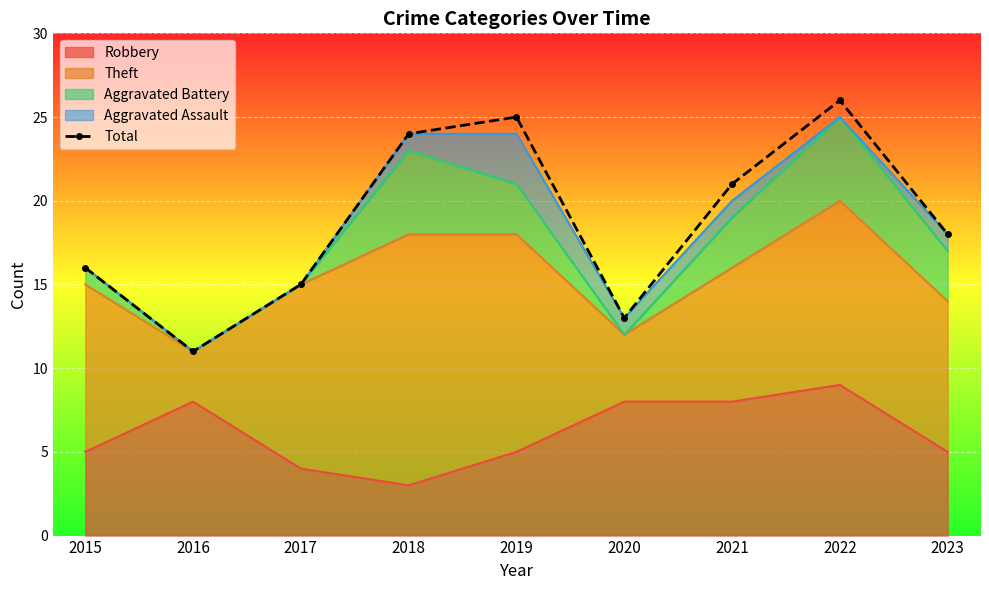

How many points are lower than both their immediate neighbors (excluding endpoints)?

2